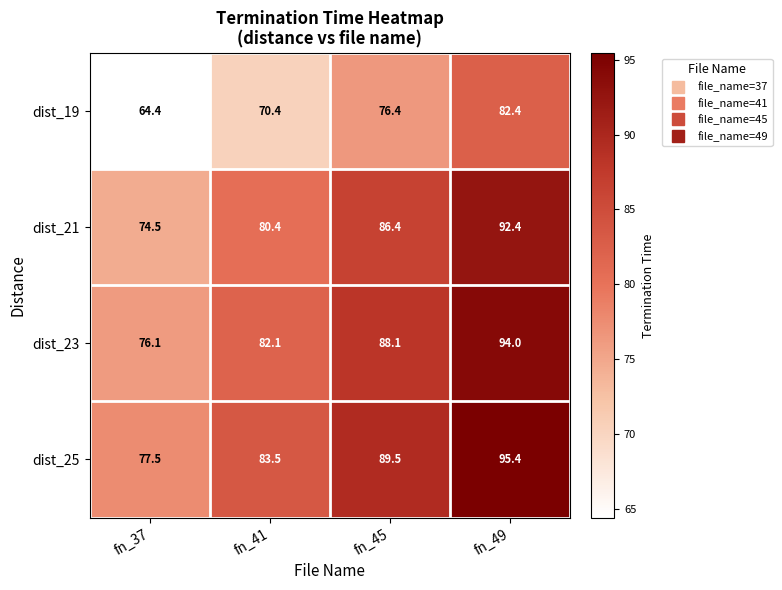

Reading left to right, list all the values displayed in this chart.

dist_19: fn_37=64.4	fn_41=70.4	fn_45=76.4	fn_49=82.4
dist_21: fn_37=74.5	fn_41=80.4	fn_45=86.4	fn_49=92.4
dist_23: fn_37=76.1	fn_41=82.1	fn_45=88.1	fn_49=94.0
dist_25: fn_37=77.5	fn_41=83.5	fn_45=89.5	fn_49=95.4